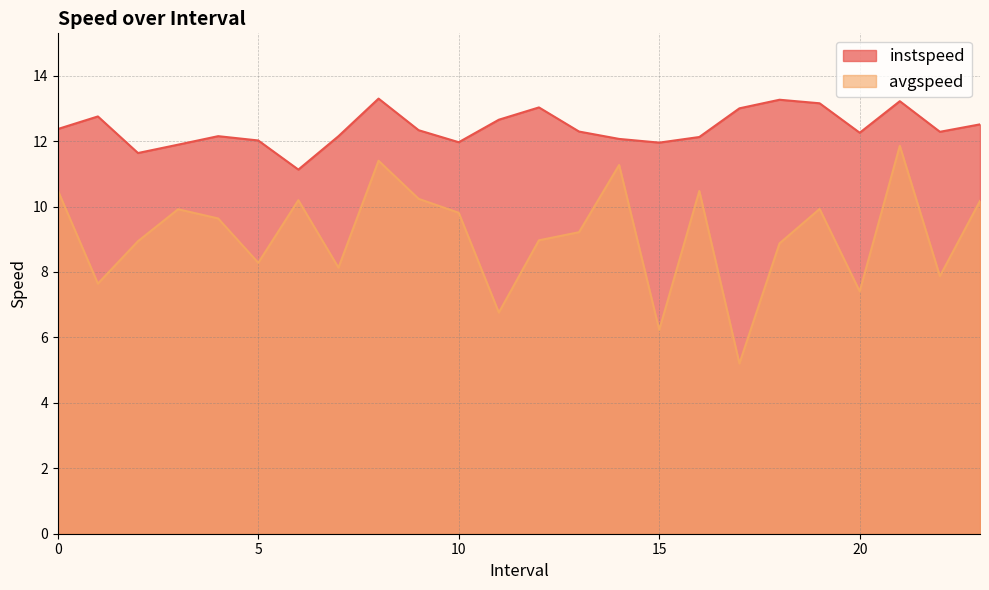

What is the average value of the instspeed series?

12.4